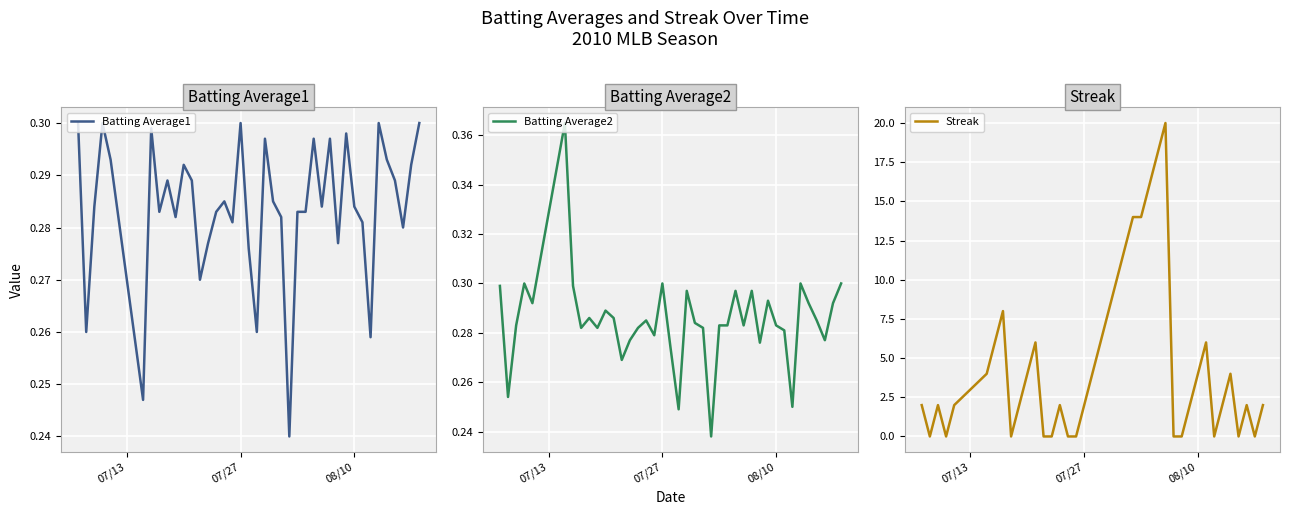

Reading right to left, what are all the values shown in this chart?

Batting Average1: 0.3	0.3	0.3	0.3	0.3	0.3	0.3	0.3	0.3	0.3	0.3	0.3	0.3	0.3	0.3	0.3	0.2	0.3	0.3	0.3	0.3	0.3	0.3	0.3	0.3	0.3	0.3	0.3	0.3	0.3	0.3	0.3	0.3	0.3	0.2	0.3	0.3	0.3	0.3	0.3
Batting Average2: 0.3	0.3	0.3	0.3	0.3	0.3	0.2	0.3	0.3	0.3	0.3	0.3	0.3	0.3	0.3	0.3	0.2	0.3	0.3	0.3	0.2	0.3	0.3	0.3	0.3	0.3	0.3	0.3	0.3	0.3	0.3	0.3	0.3	0.3	0.4	0.3	0.3	0.3	0.3	0.3
Streak: 2.0	0.0	2.0	0.0	4.0	2.0	0.0	6.0	4.0	2.0	0.0	0.0	20.0	18.0	16.0	14.0	14.0	12.0	10.0	8.0	6.0	4.0	2.0	0.0	0.0	2.0	0.0	0.0	6.0	4.0	2.0	0.0	8.0	6.0	4.0	2.0	0.0	2.0	0.0	2.0